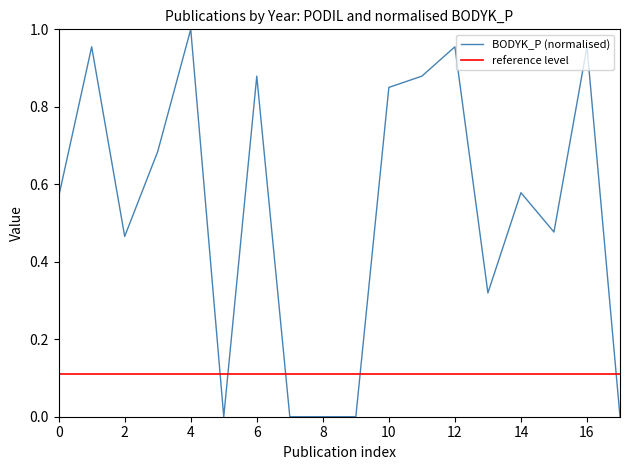

Does the chart have visible grid lines?

No